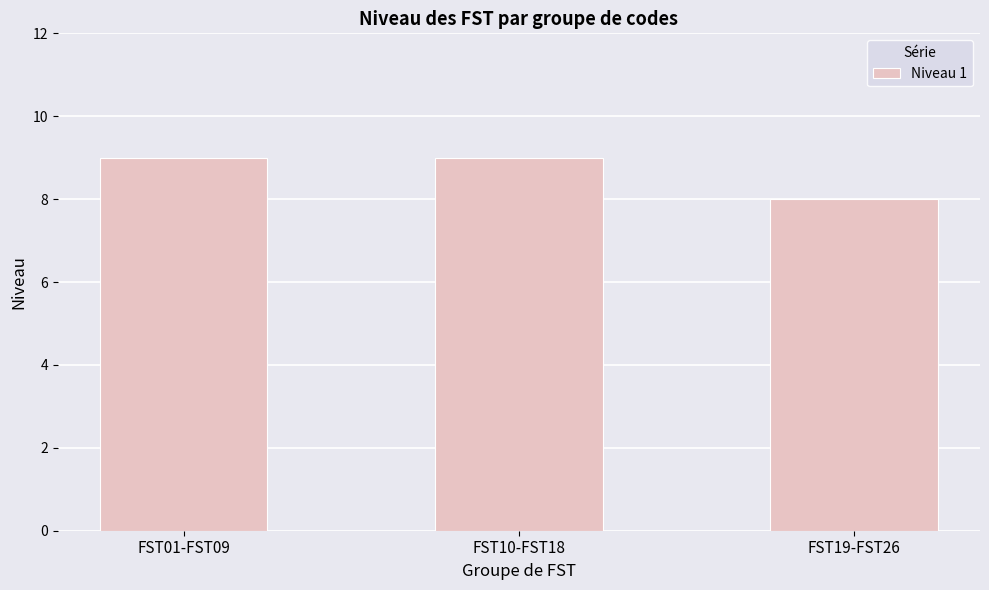

What is the label of the 3rd bar from the left?

FST19-FST26